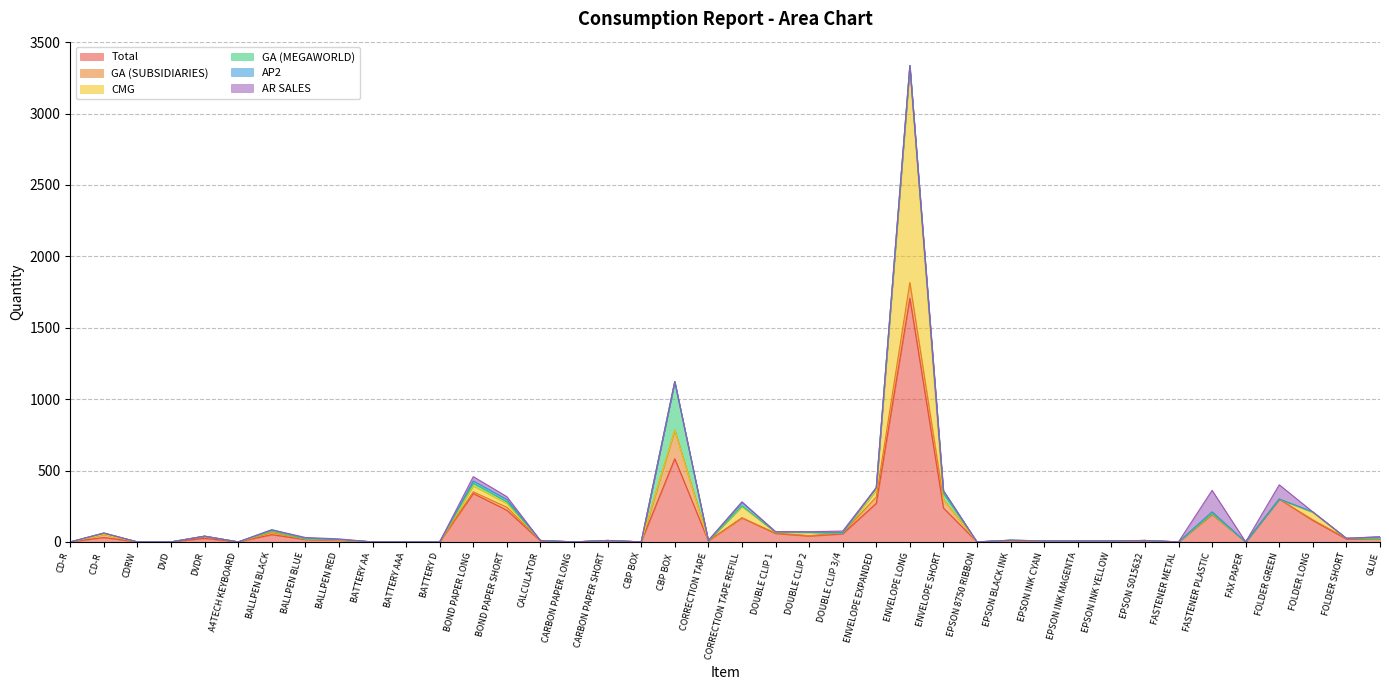

At which label is GA (MEGAWORLD) closest to 170?

ENVELOPE SHORT